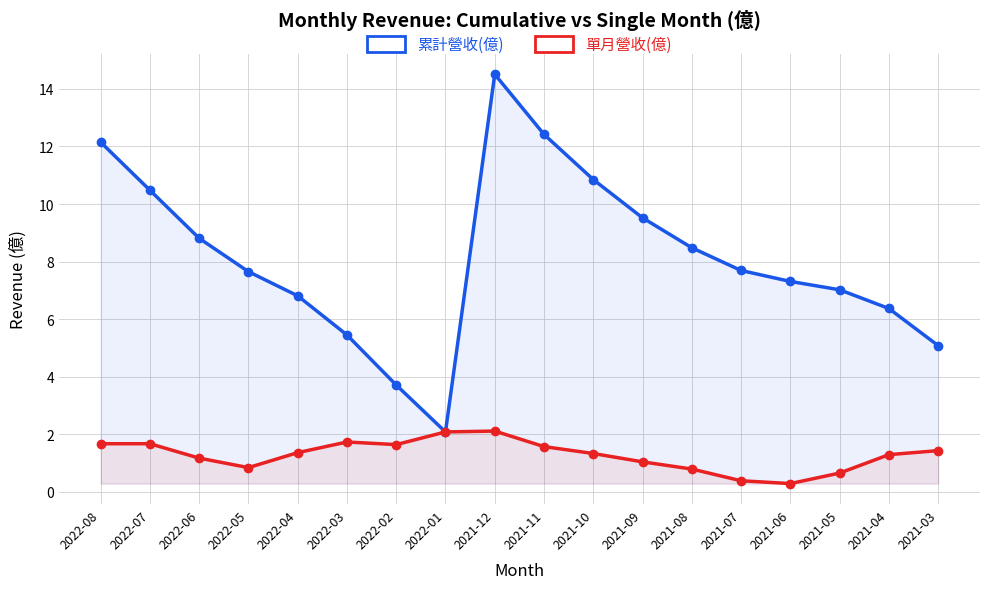

The value of 累計營收(億) at 2022-01 is 0.8. True or false?

False